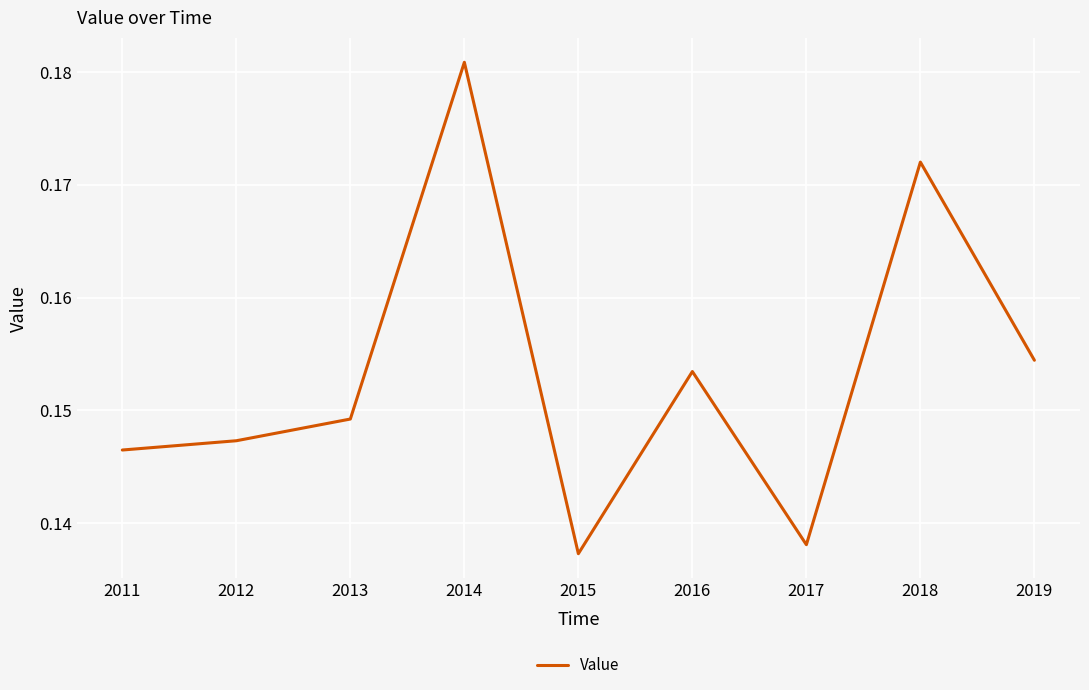

The chart shows a value of 0.3 at 2014. True or false?

False